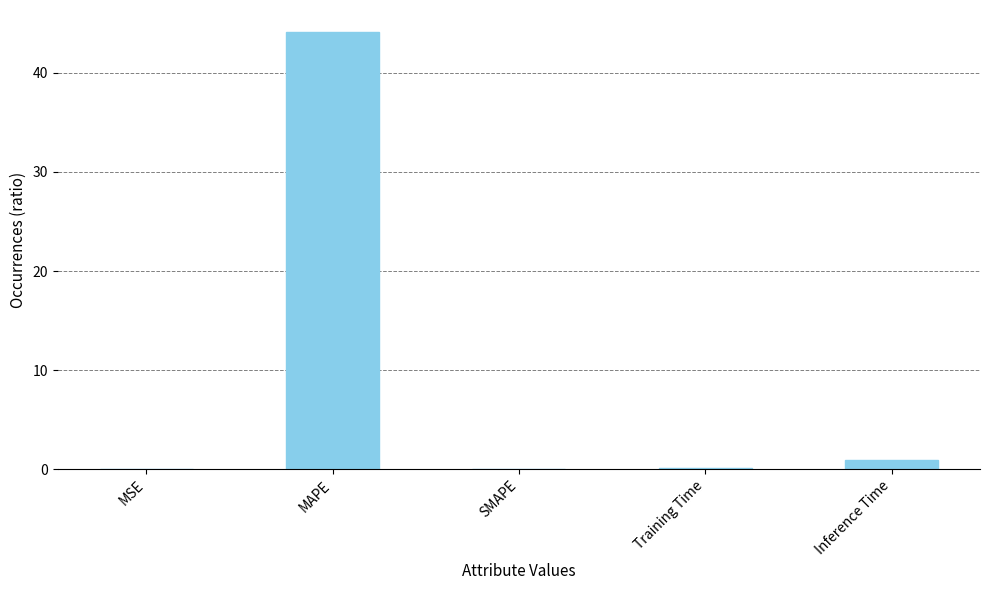

True or false: the data shows 44.1 at MAPE.

True